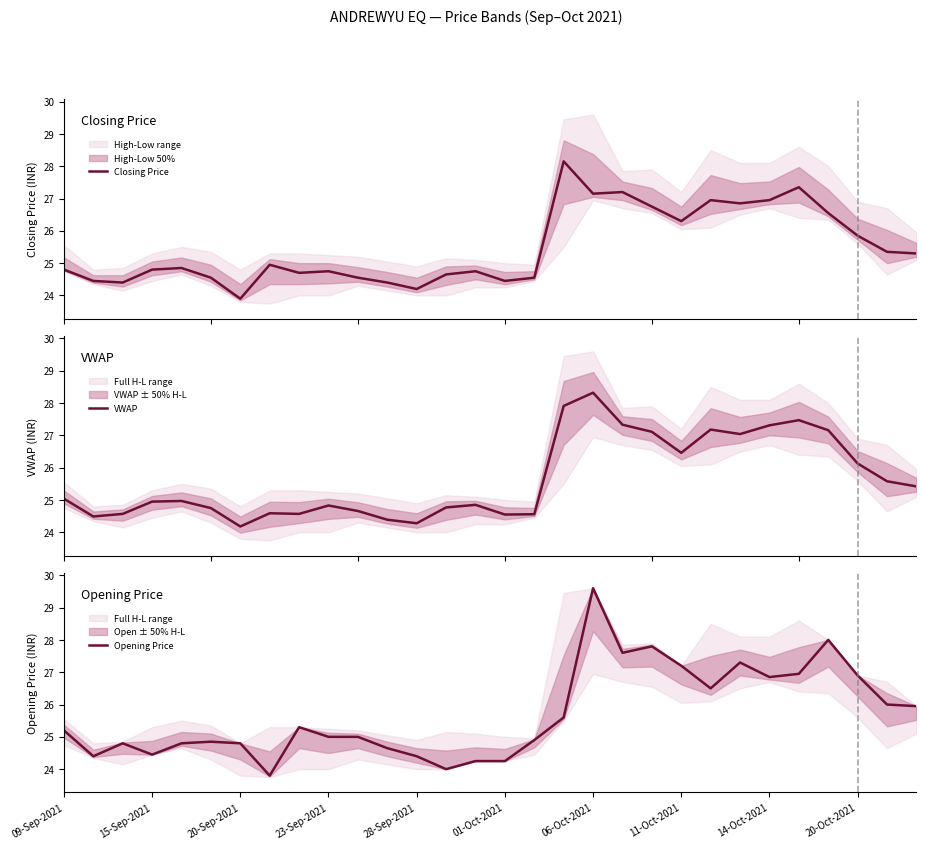

True or false: Closing Price has more than 2 points higher than both neighbors.

True